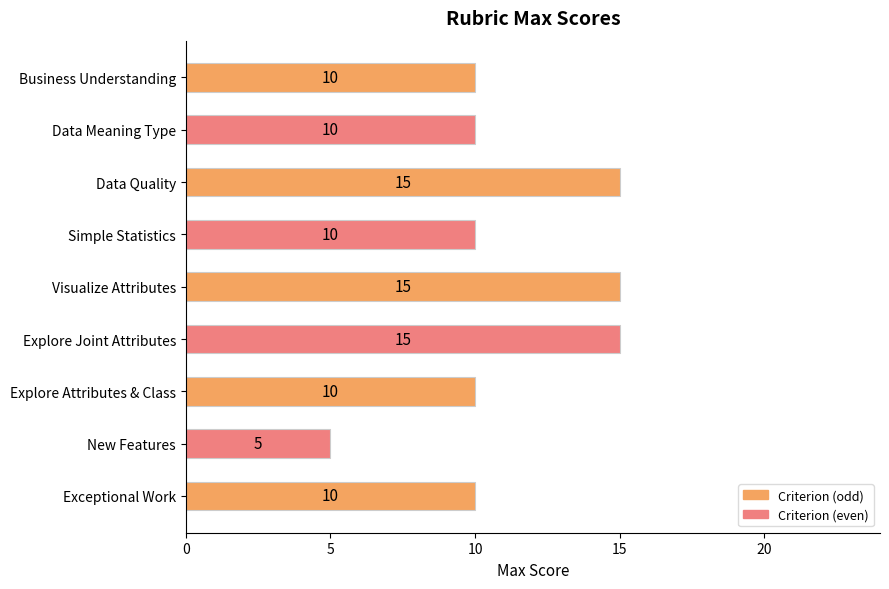

How many data points are less than 10?

1